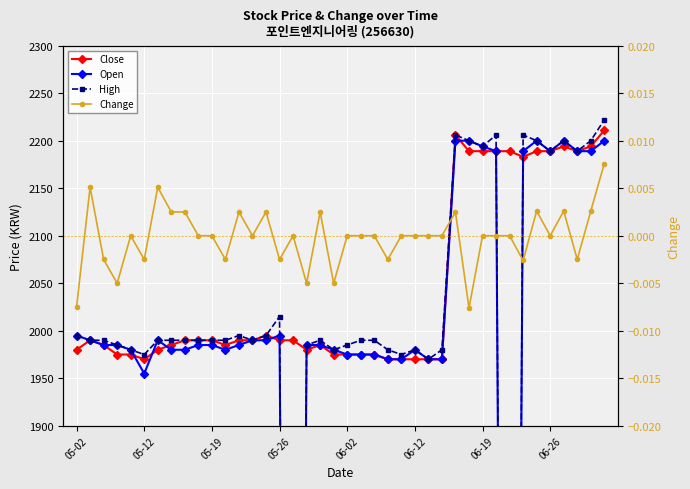

What is the difference between the maximum and second lowest values in the Open series?

2200.0